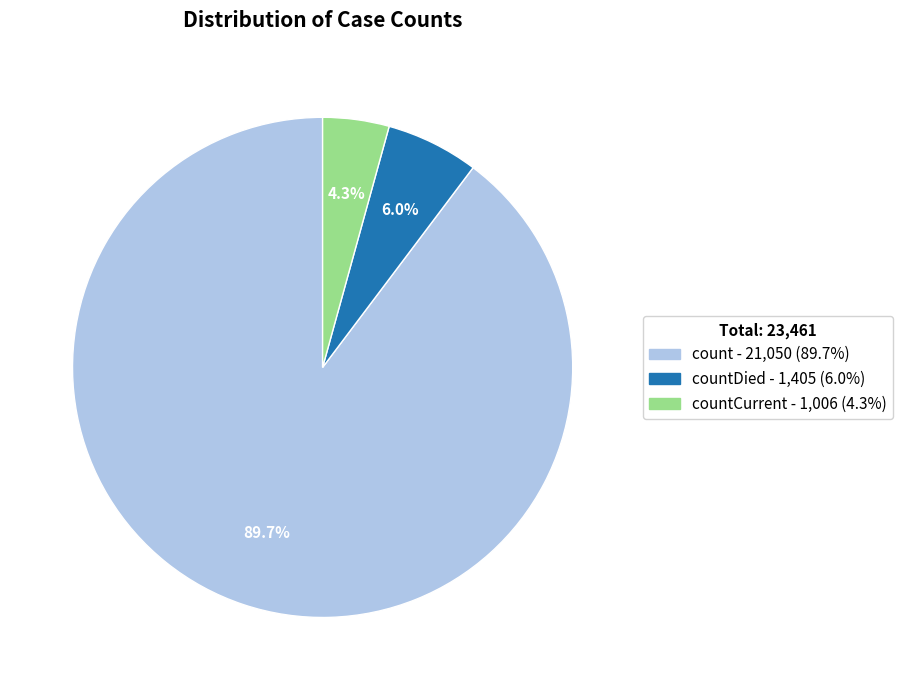

Is there a majority slice in this chart?

Yes